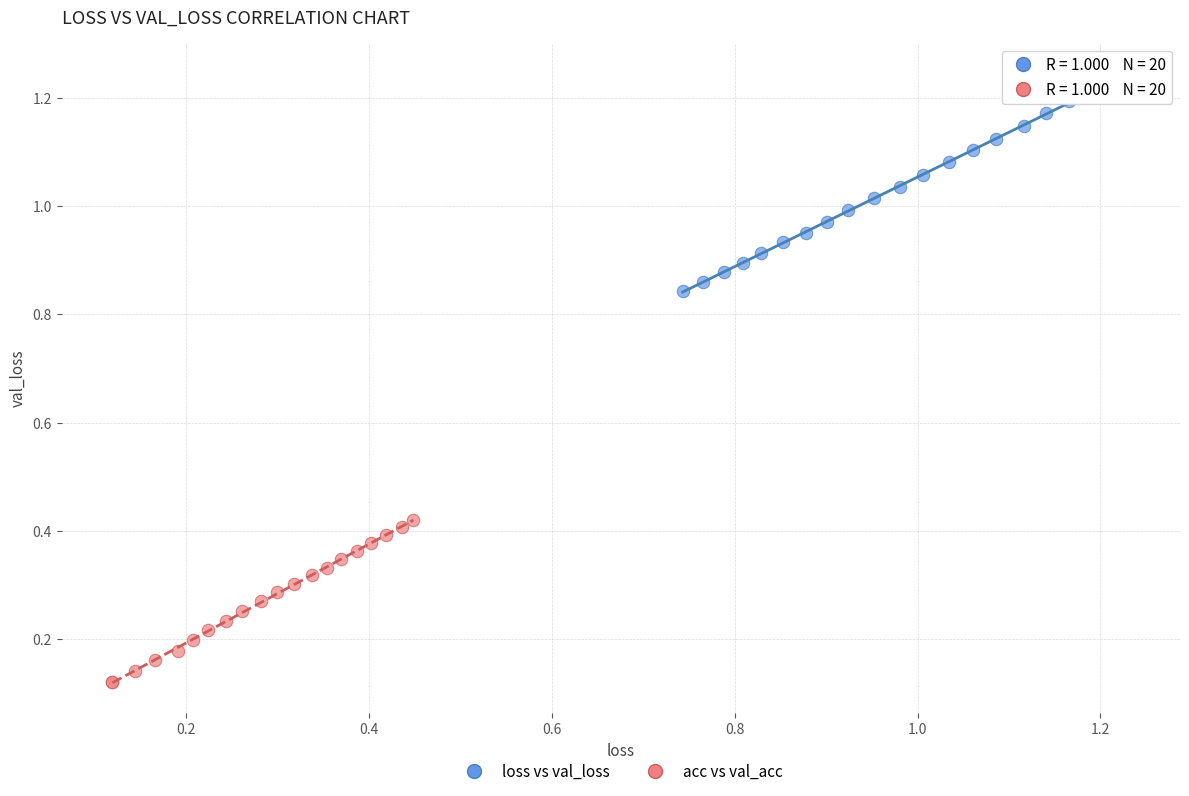

Which series reaches the maximum Y coordinate?

loss vs val_loss